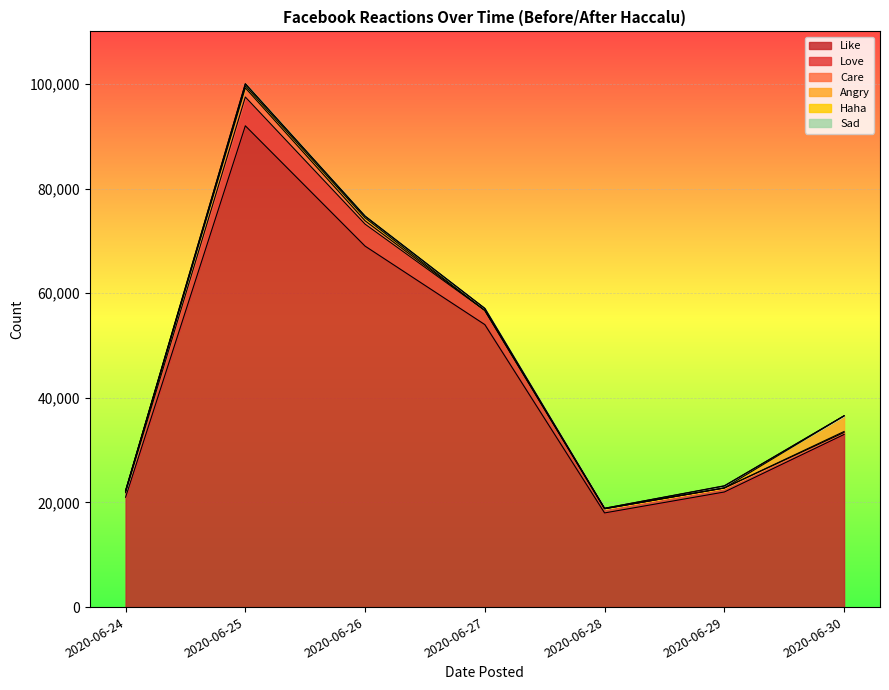

The value of Haha at 2020-06-26 is 449. True or false?

False